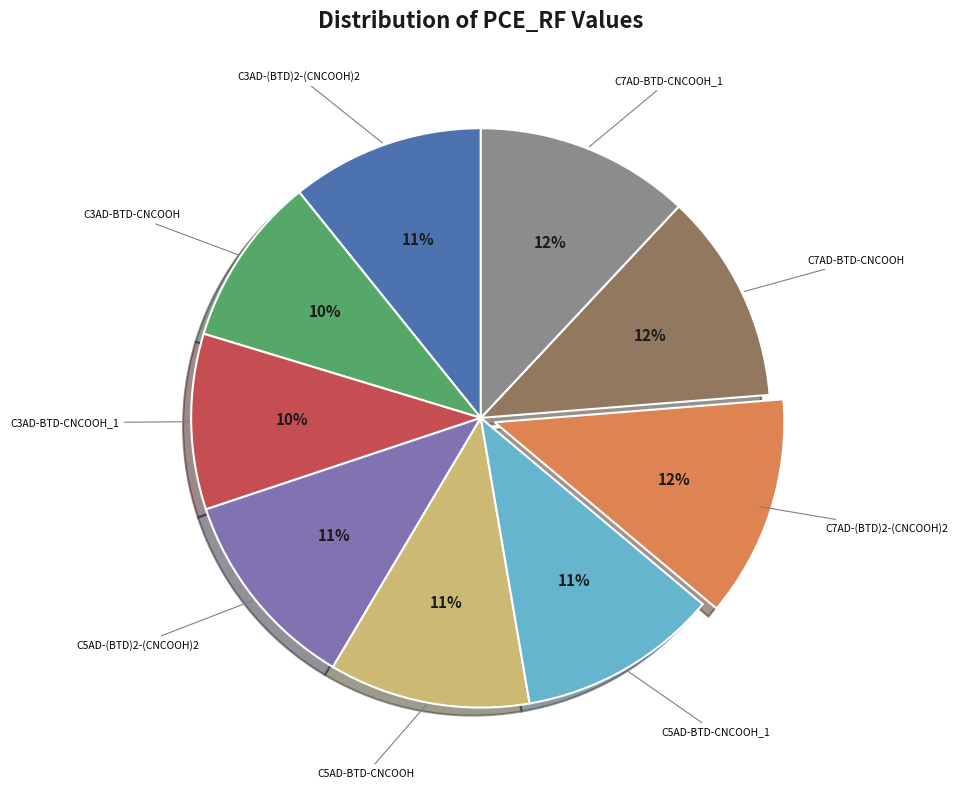

Is there any slice that represents more than half of the pie?

No